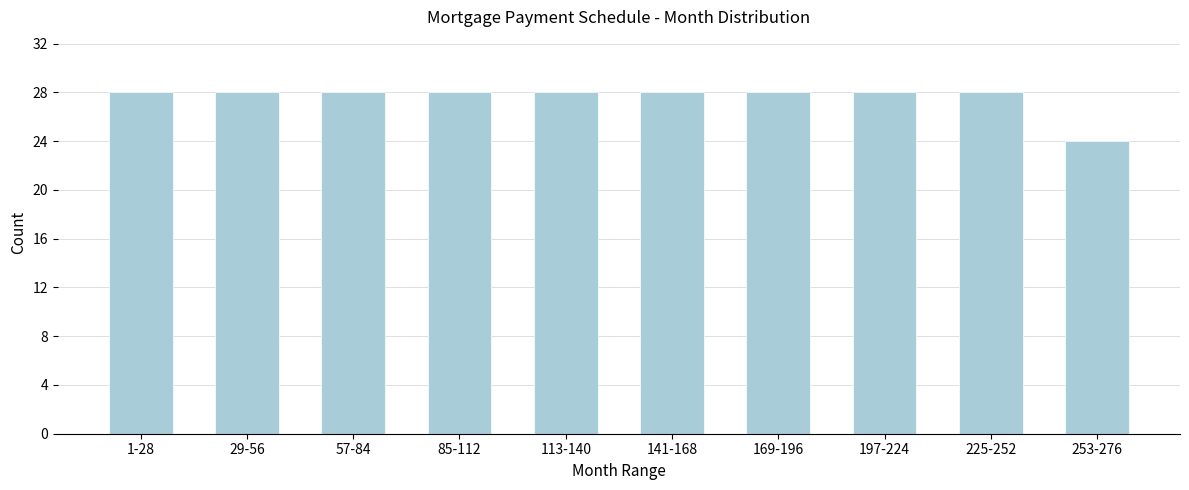

Reading right to left, what are all the values shown in this chart?

253-276=24	225-252=28	197-224=28	169-196=28	141-168=28	113-140=28	85-112=28	57-84=28	29-56=28	1-28=28